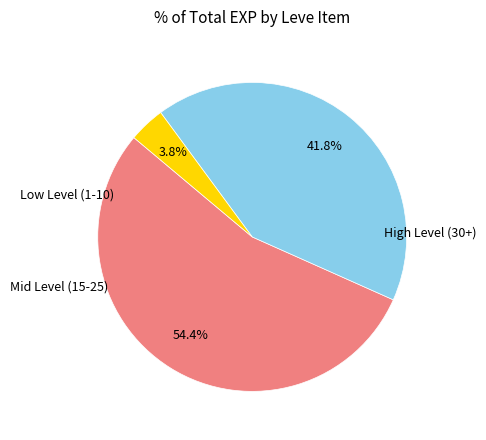

Is there a majority slice in this chart?

Yes